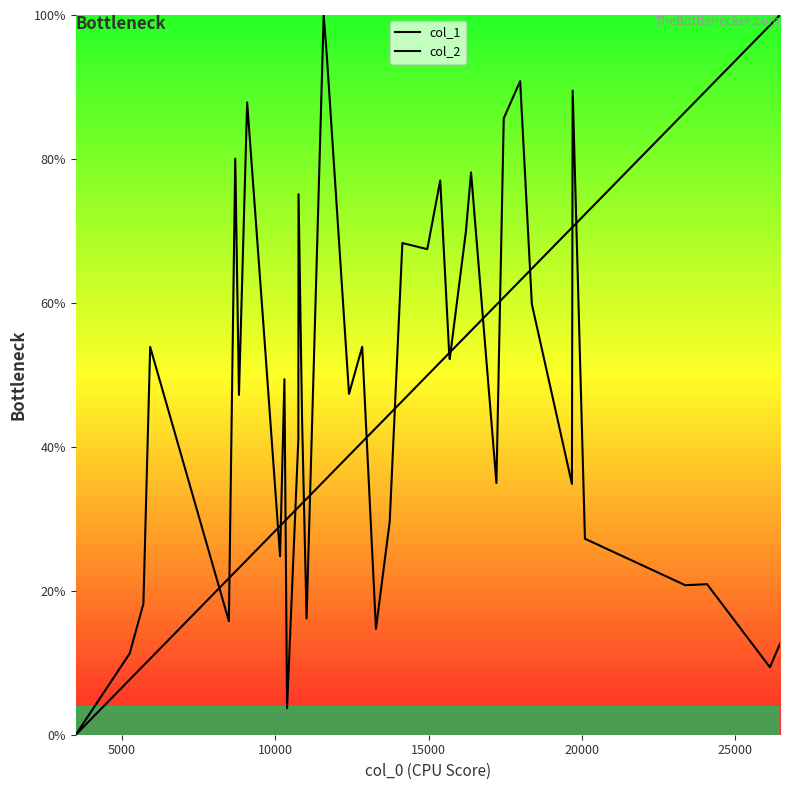

At which label does col_2 first exceed 49?

15000